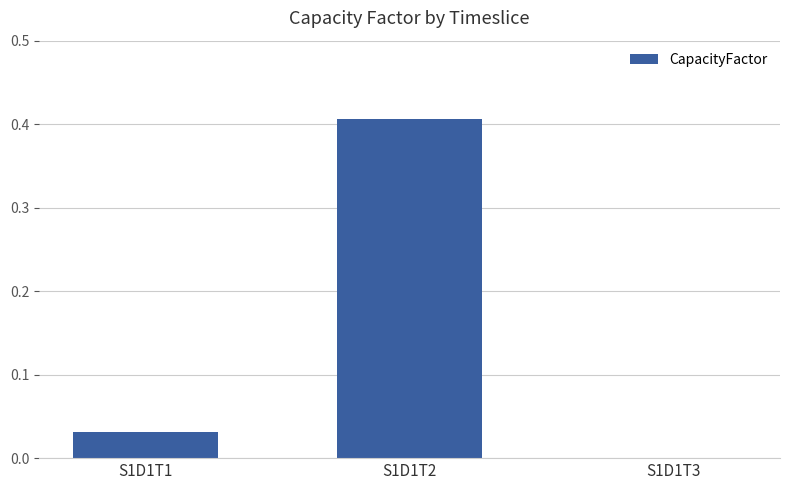

Count the number of categories in the chart.

3